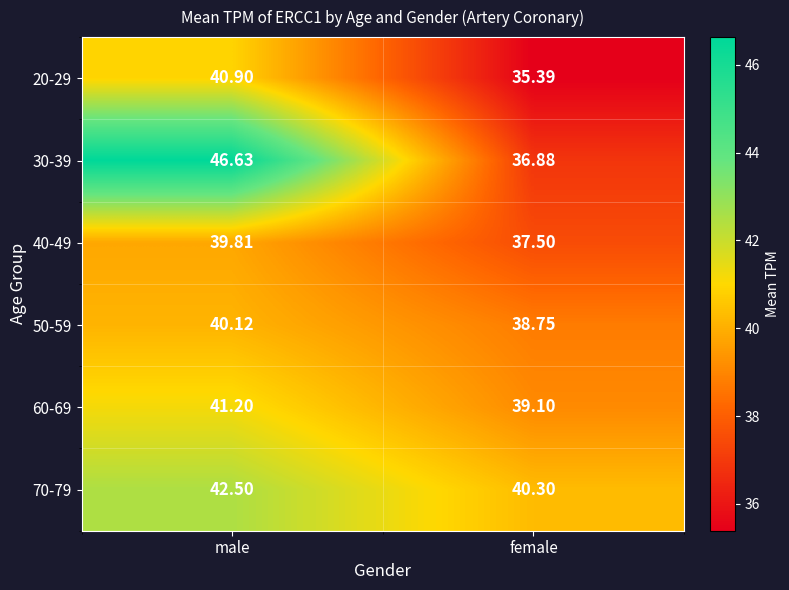

At which label is 20-29 closest to 38?

female